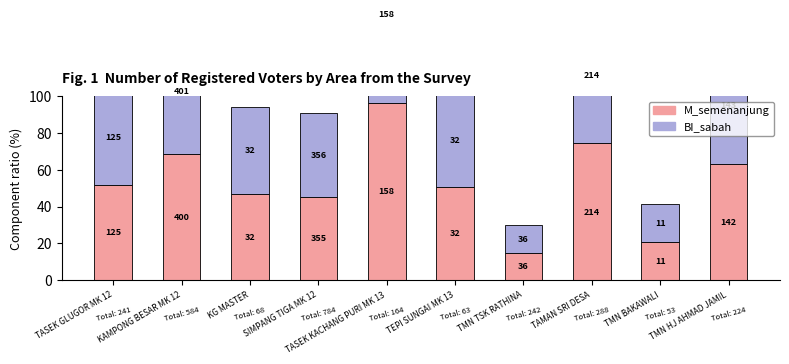

What is the sum of the M_semenanjung values at SIMPANG TIGA MK 12 and KAMPONG BESAR MK 12?

113.8